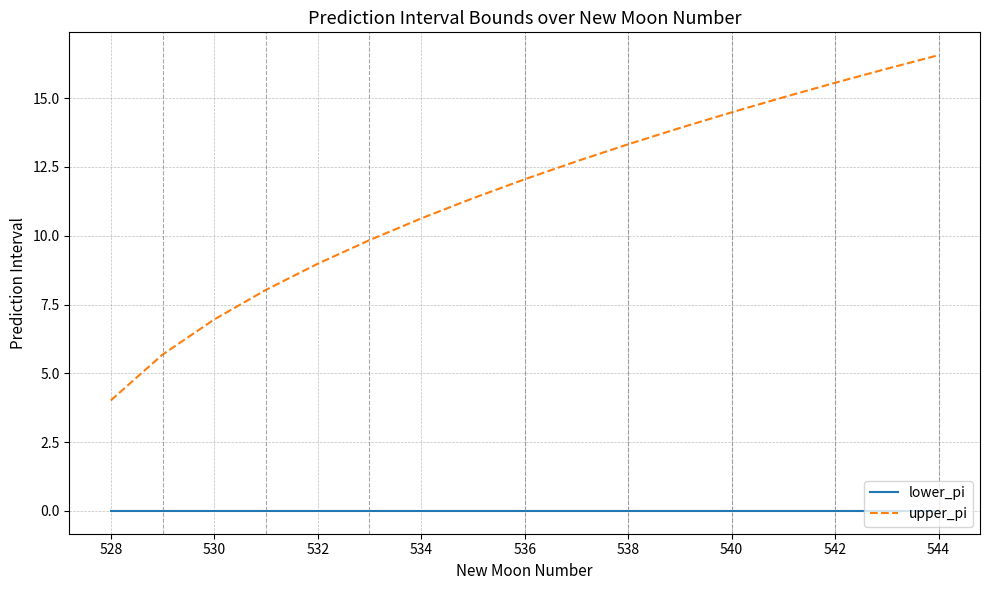

Which series has the widest spread of values?

upper_pi